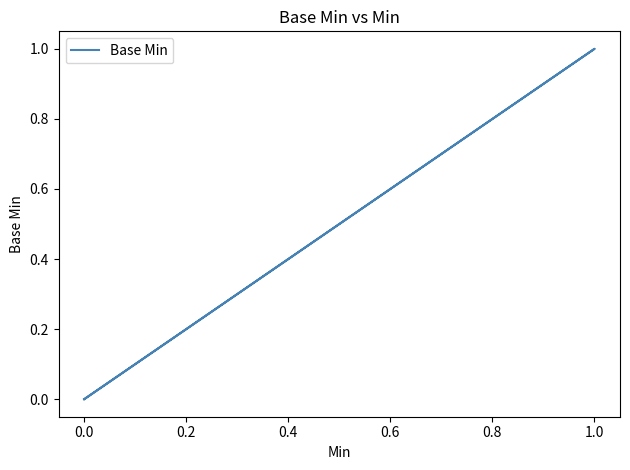

What is the difference between the maximum and second lowest values?

1